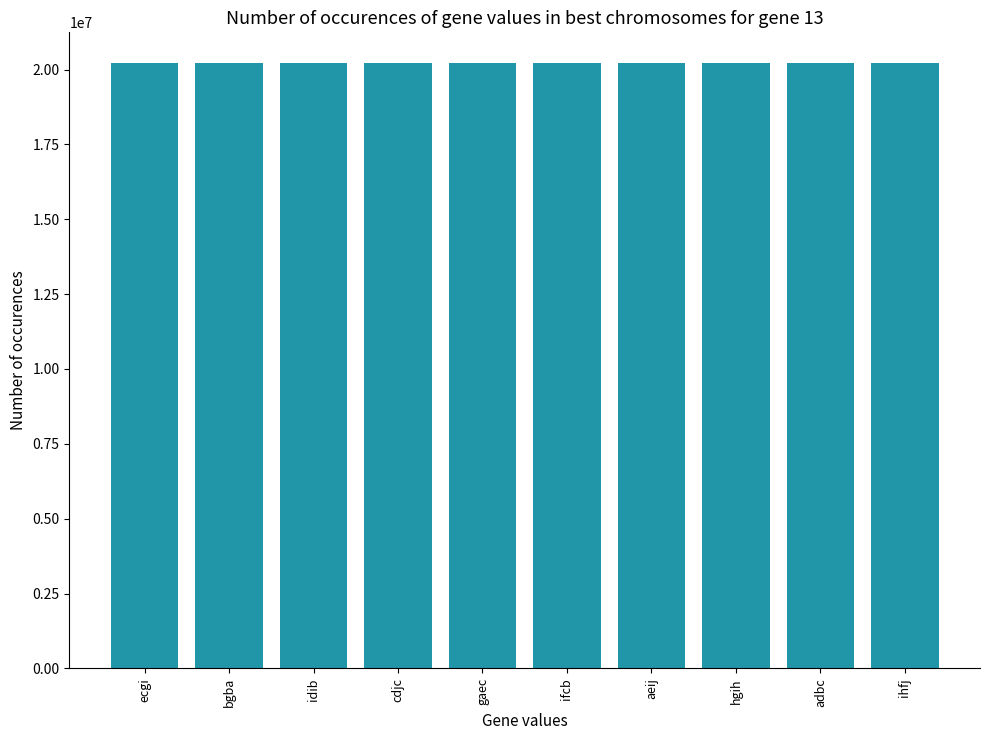

What is the maximum value shown in the chart?

20229573